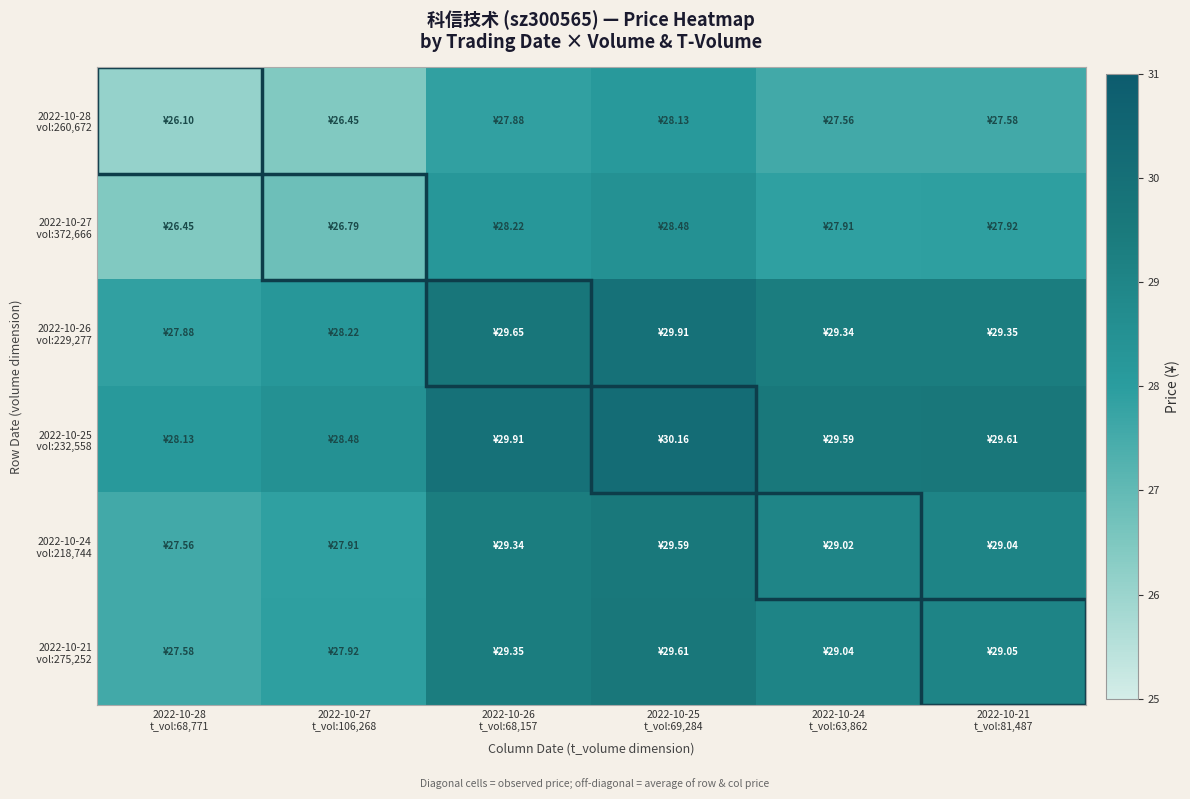

How many categories are shown in the chart?

6